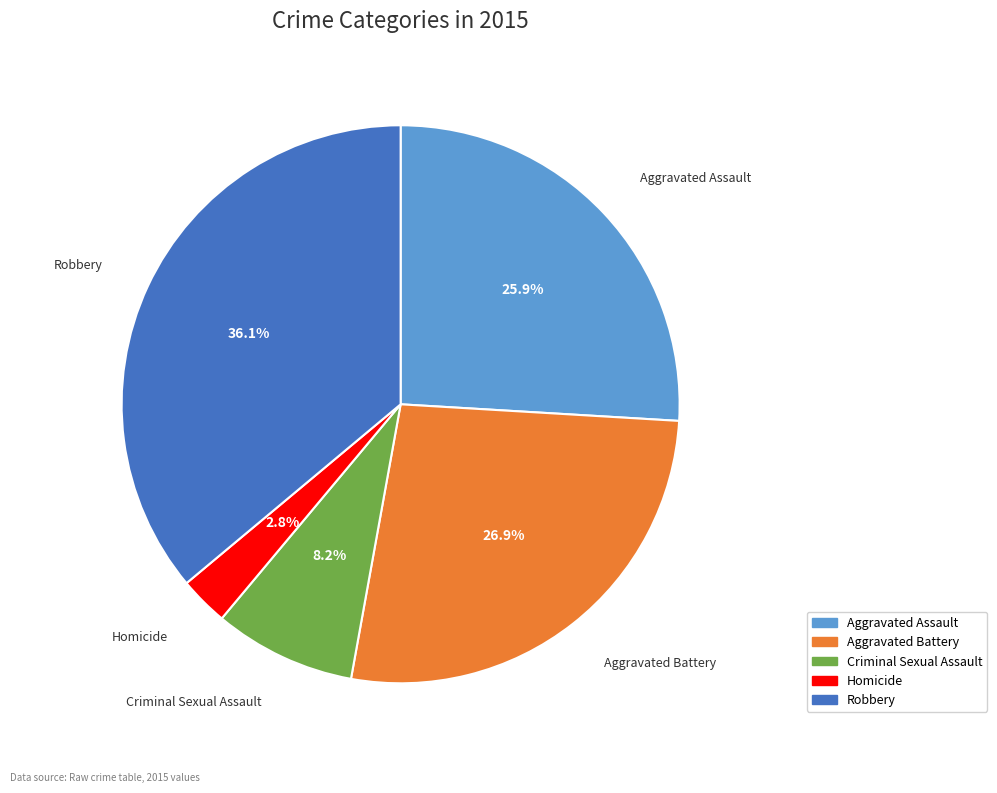

Which slice is the largest?

Robbery